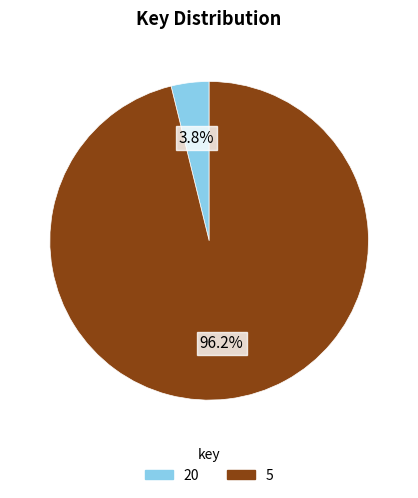

Which category accounts for the majority?

5